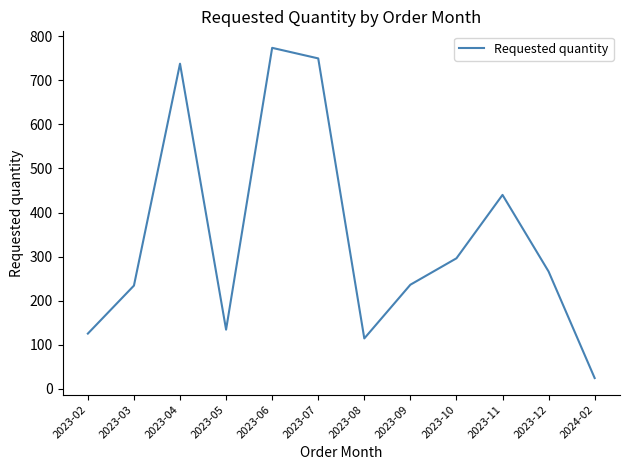

What is the sum of the values at 2023-02 and 2023-06?

899